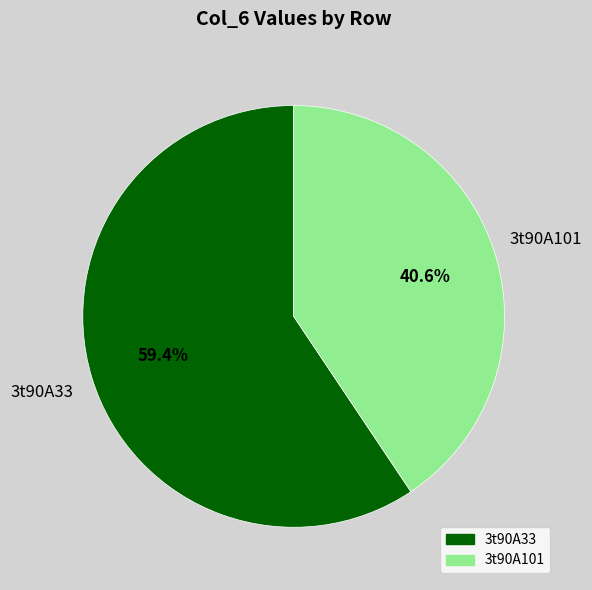

To the nearest percent, what is the combined percentage of 3t90A33 and 3t90A101?

100%